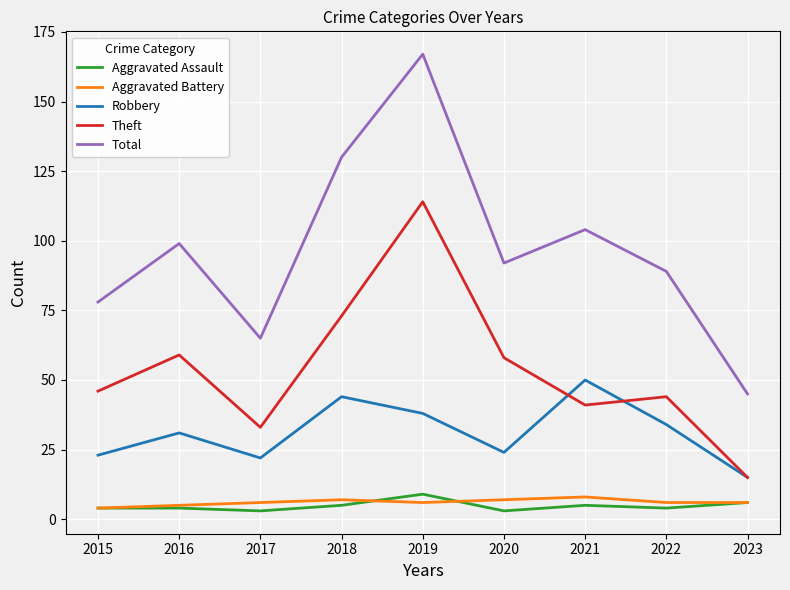

What is the sum of the Theft values at 2023 and 2020?

73